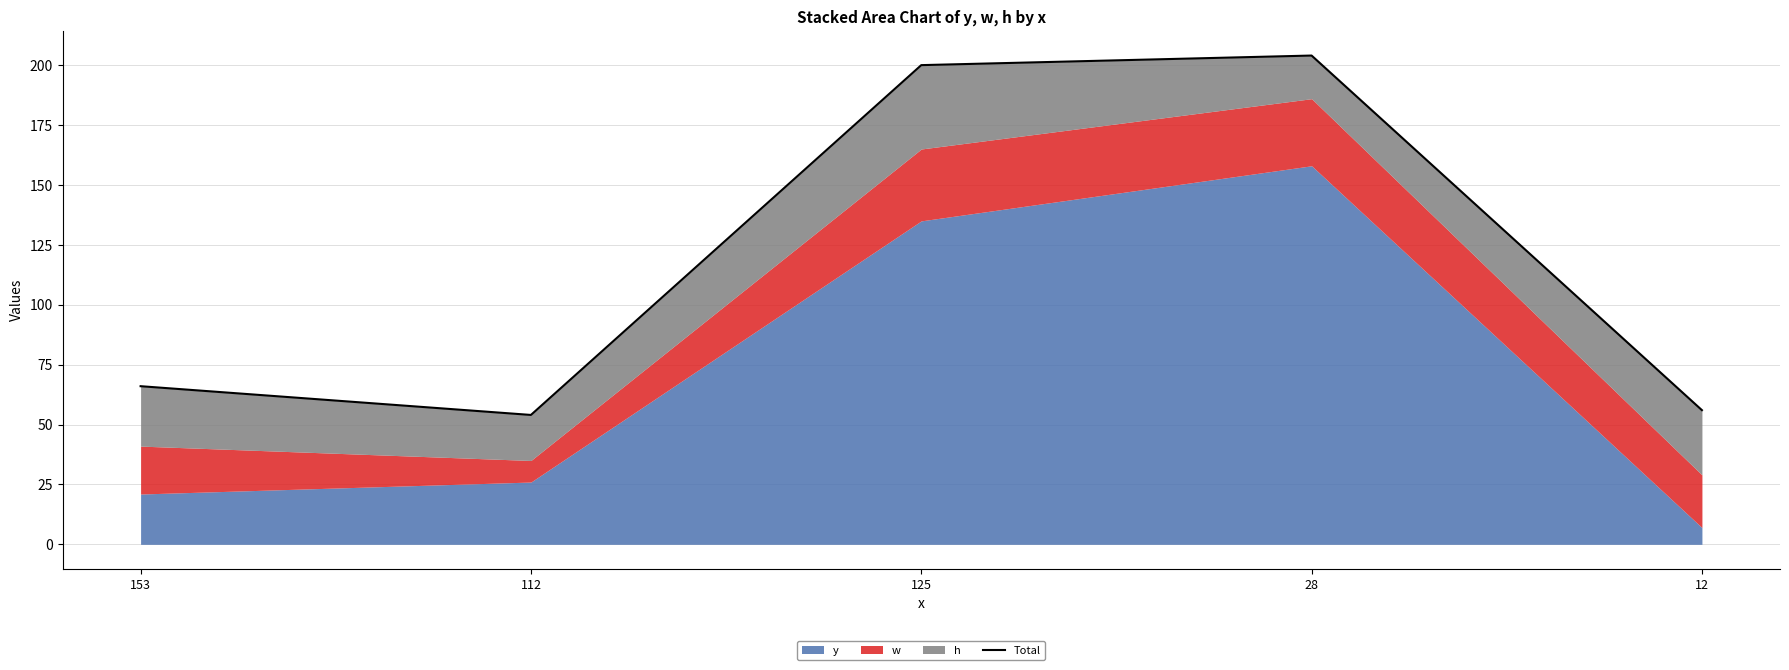

How many lines are shown in the chart?

1